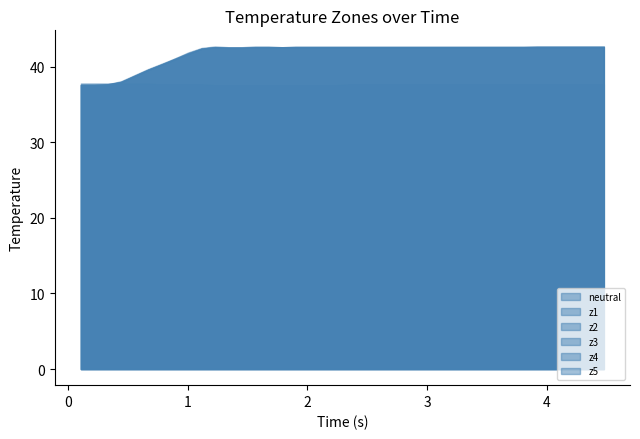

Rank the series by their maximum value, from lowest to highest.

neutral, z2, z3, z4, z1, z5